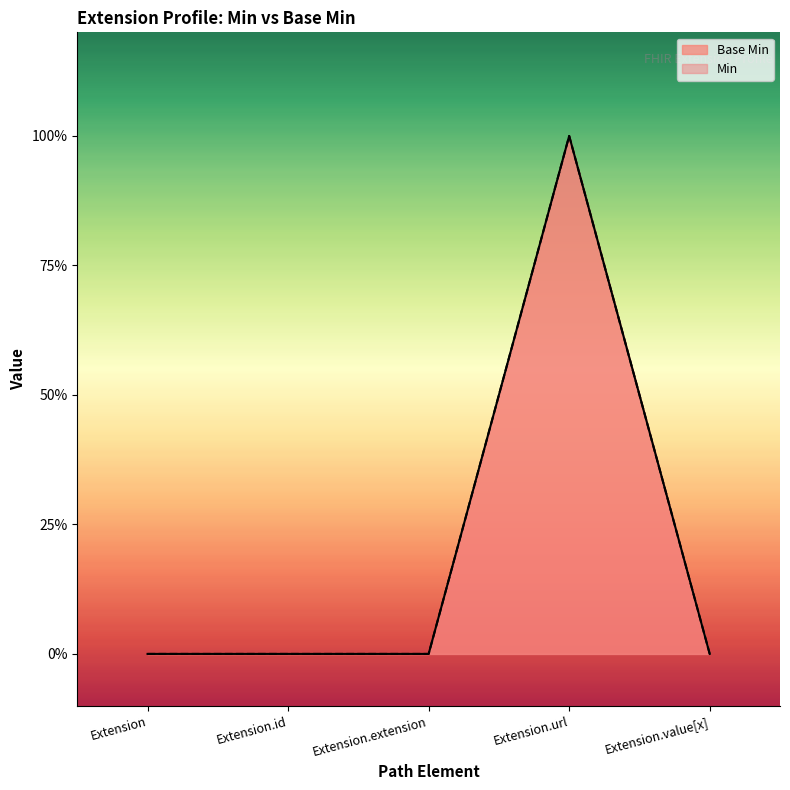

Count the number of values greater than 0.

1